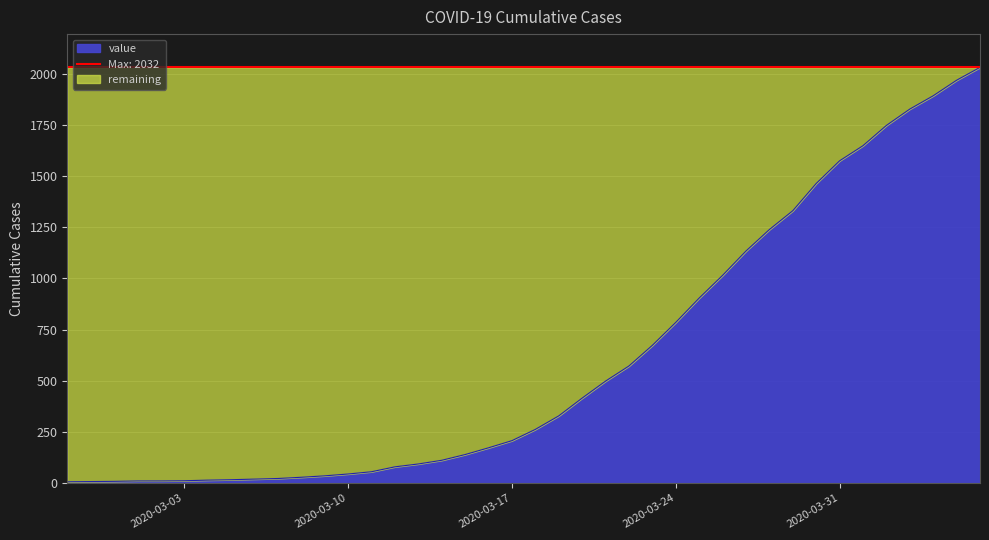

What is the minimum value shown in the chart?

6